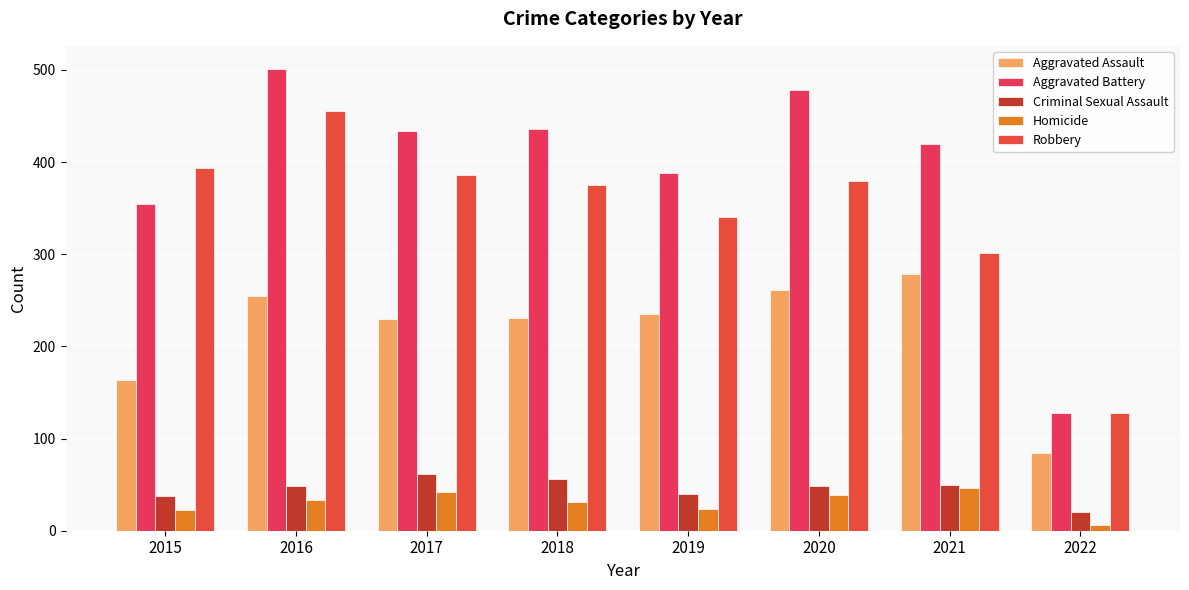

What is the difference between the maximum and minimum values in the Homicide series?

40